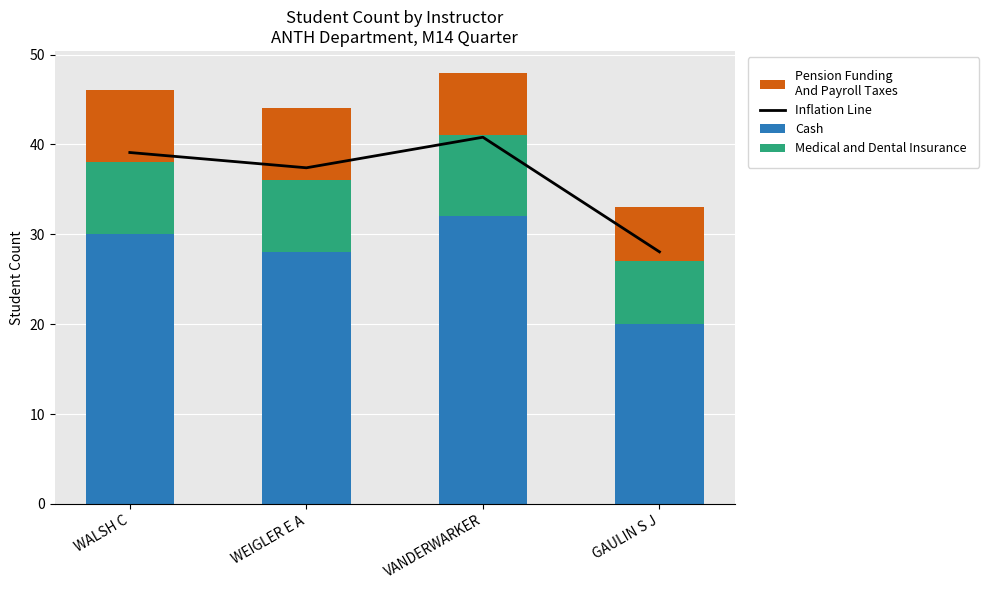

List the series in order of their peak value, lowest first.

Pension Funding
And Payroll Taxes, Medical and Dental Insurance, Cash, Inflation Line